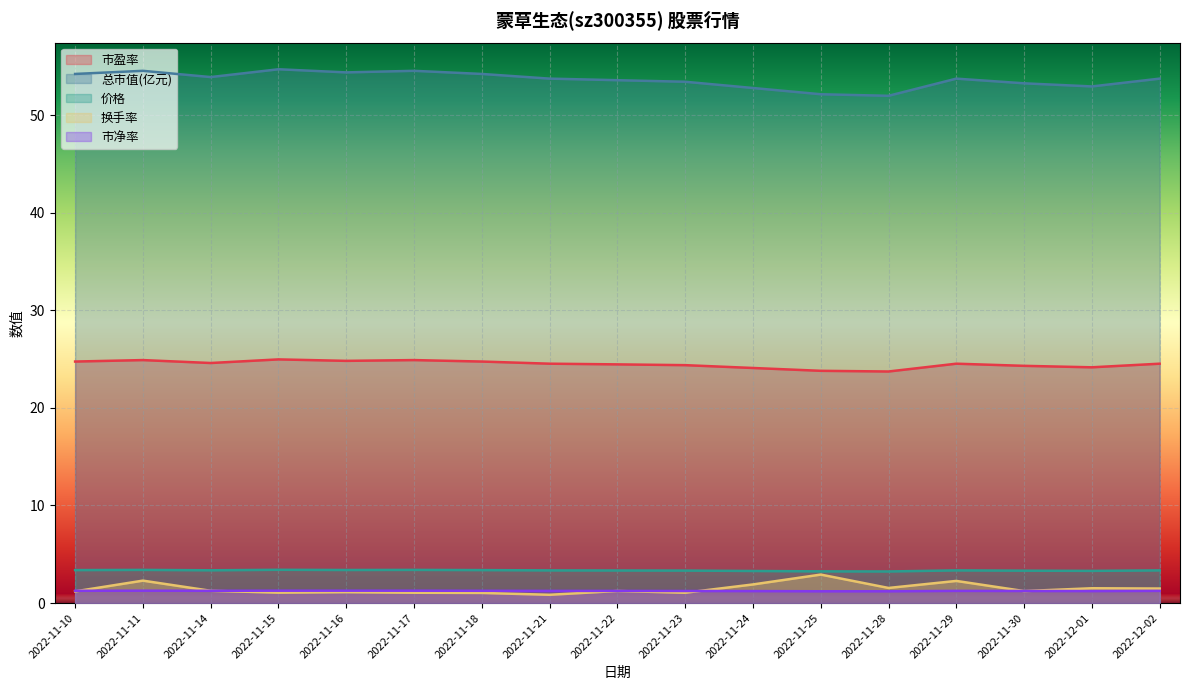

What is the highest value of the 市盈率 series?

25.0